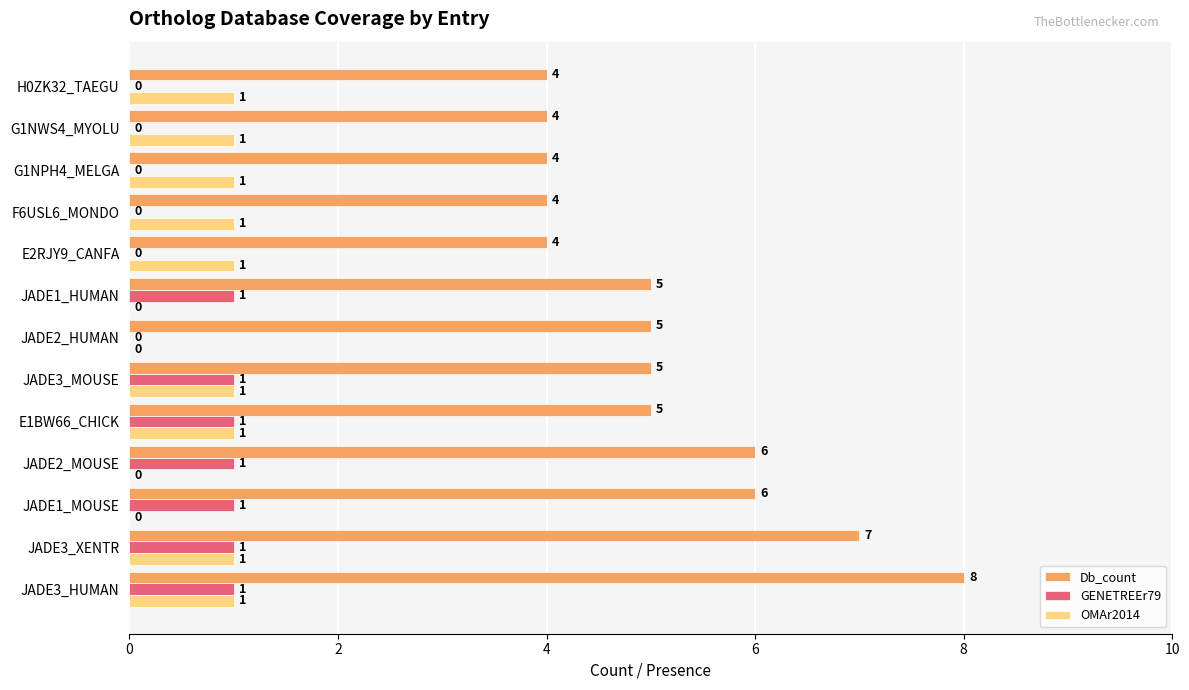

Is it true that OMAr2014 equals 0 at JADE2_HUMAN?

True